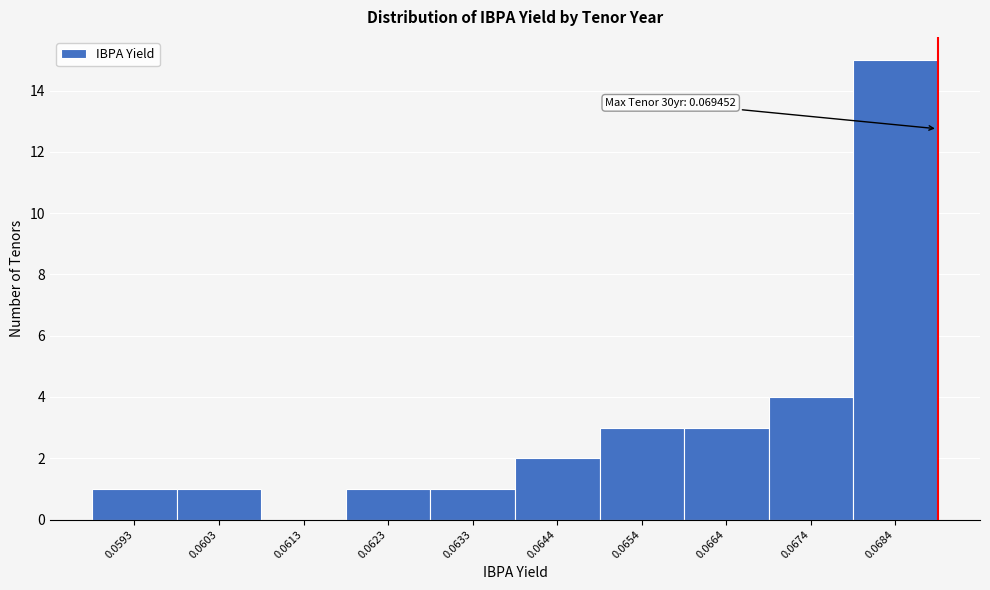

Reading right to left, transcribe all the data shown in this chart.

0.0684=15	0.0674=4	0.0664=3	0.0654=3	0.0644=2	0.0633=1	0.0623=1	0.0613=0	0.0603=1	0.0593=1